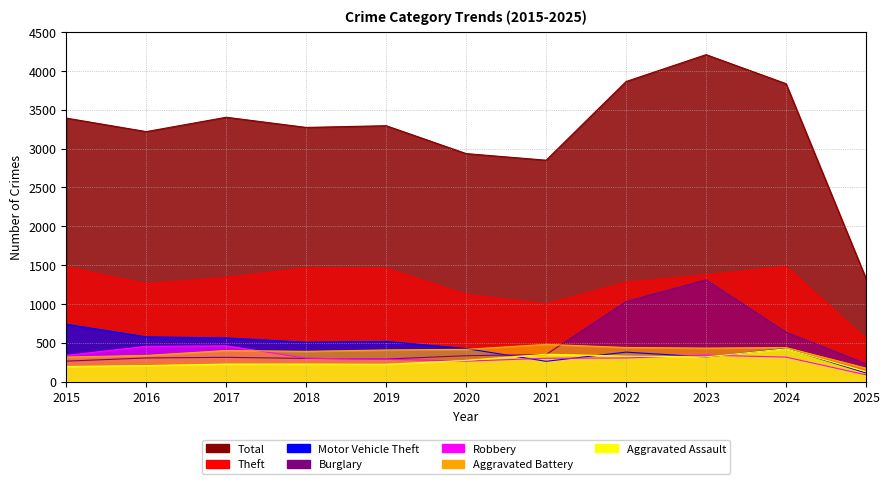

At which category is the sum across all series the highest?

2023